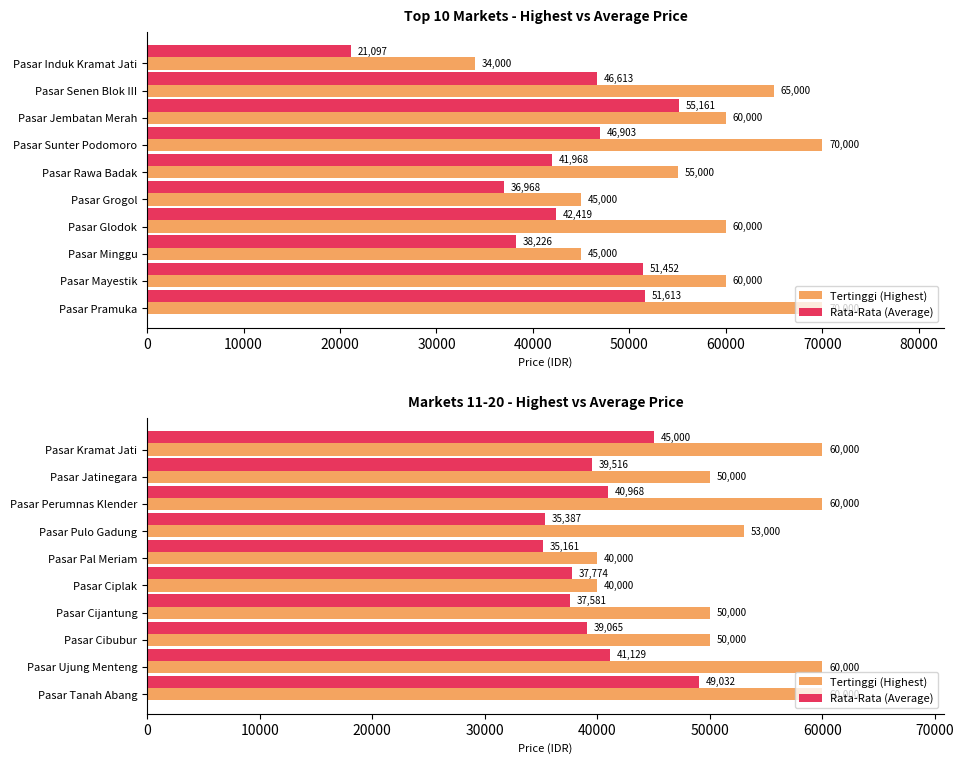

Does the chart contain stacked bars?

No